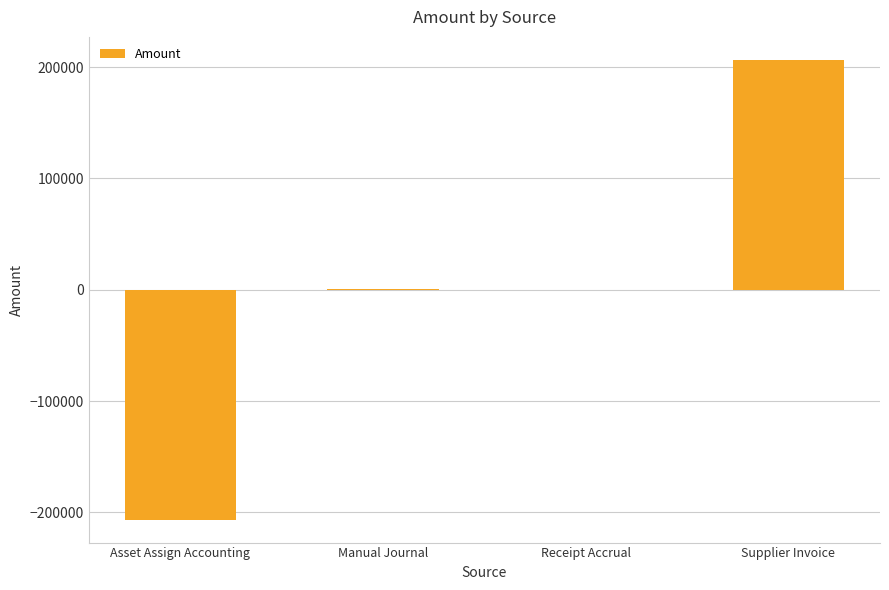

Which category has the highest value across all series?

Supplier Invoice